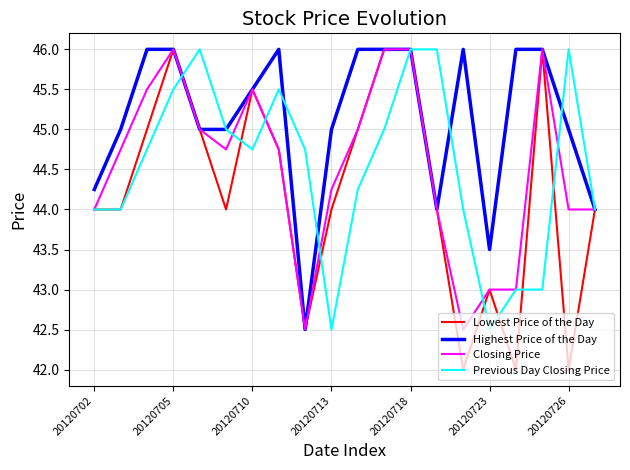

What is the smallest value displayed?

42.0